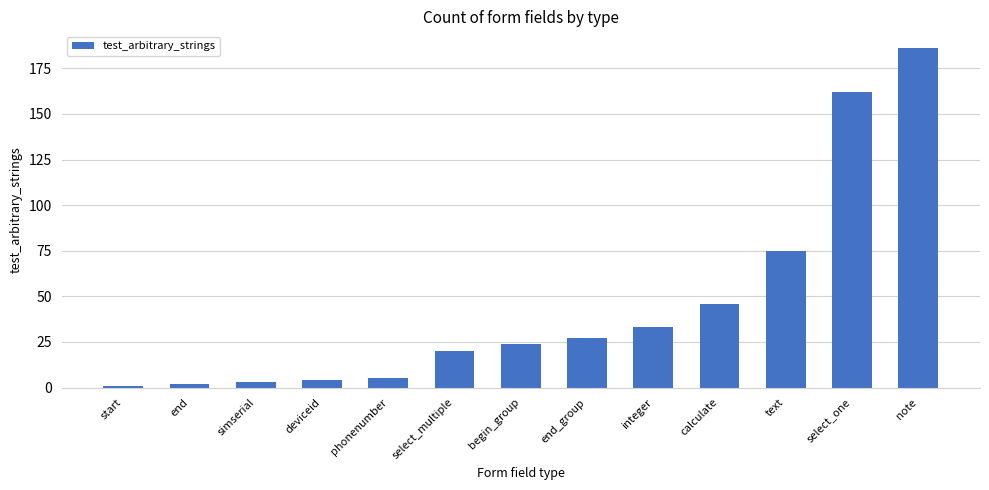

Between select_one and calculate, which is larger?

select_one